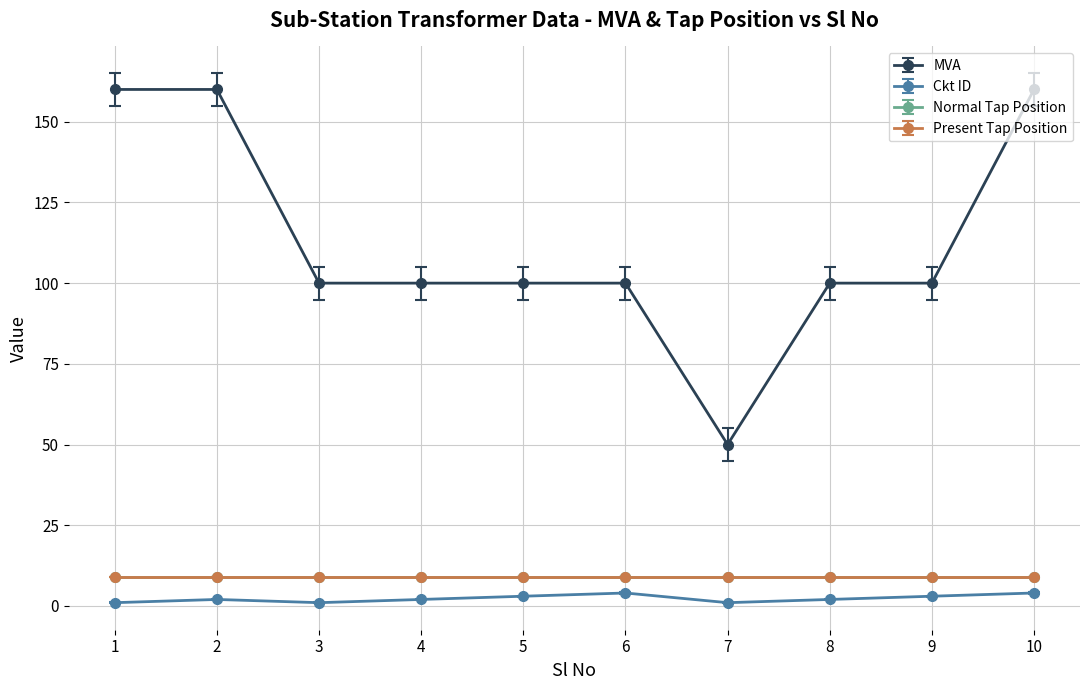

Does the chart have visible grid lines?

Yes